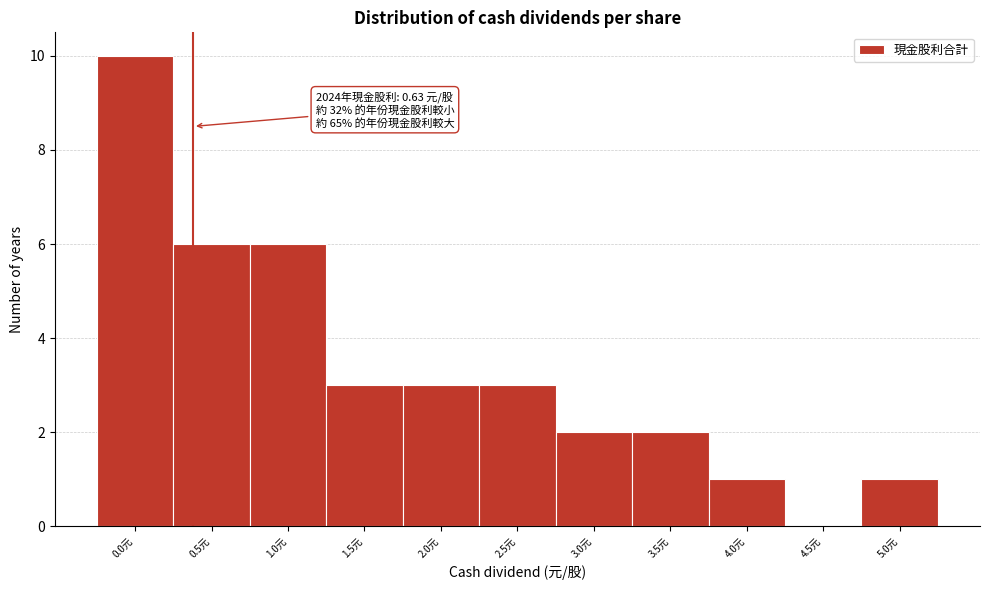

Reading left to right, transcribe all the data shown in this chart.

0.0元=10	0.5元=6	1.0元=6	1.5元=3	2.0元=3	2.5元=3	3.0元=2	3.5元=2	4.0元=1	4.5元=0	5.0元=1